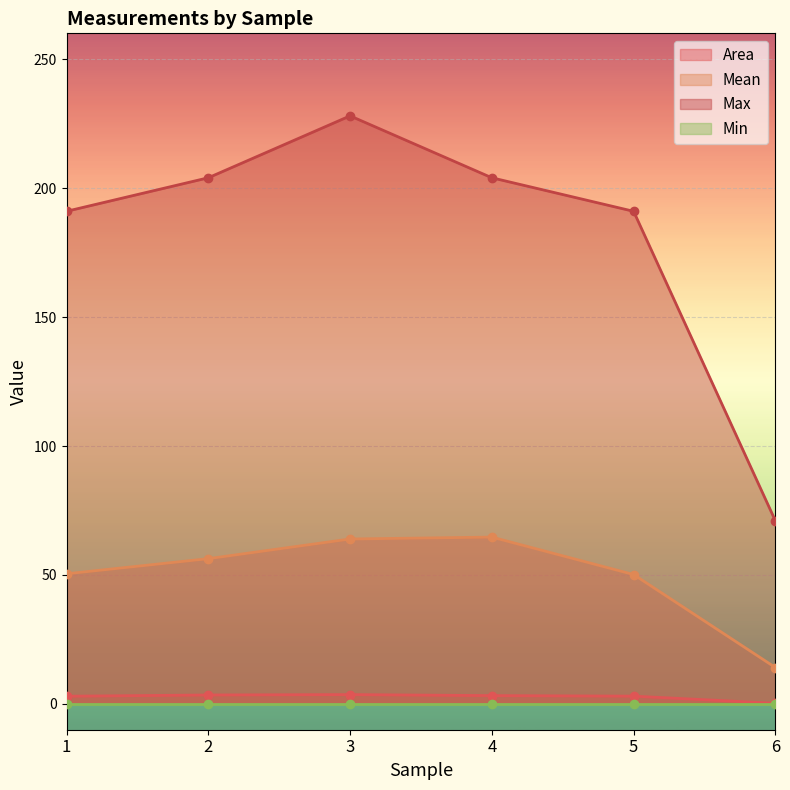

At how many categories does at least one series exceed 97?

5